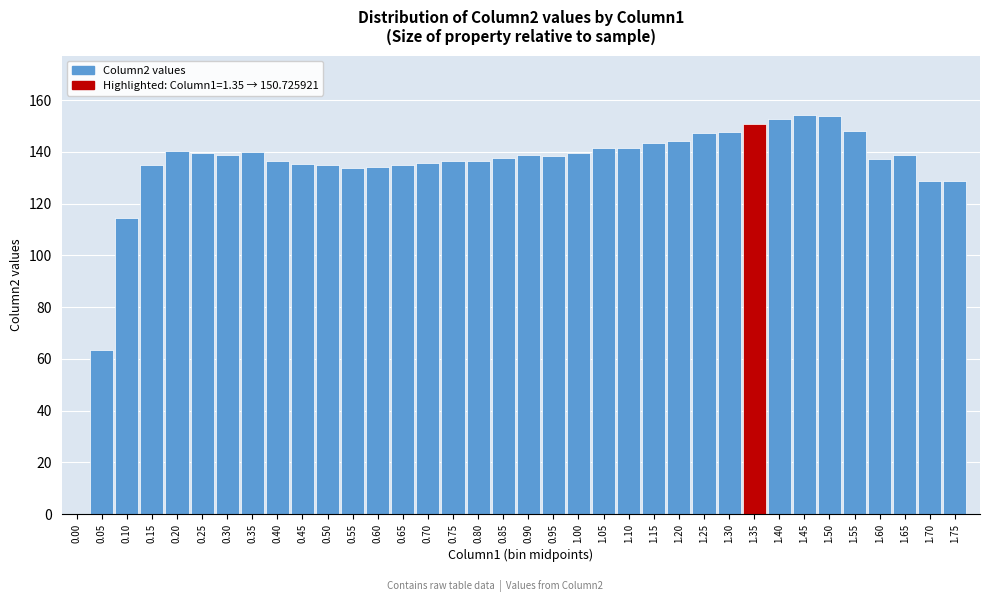

What is the sum of all values?

4802.7